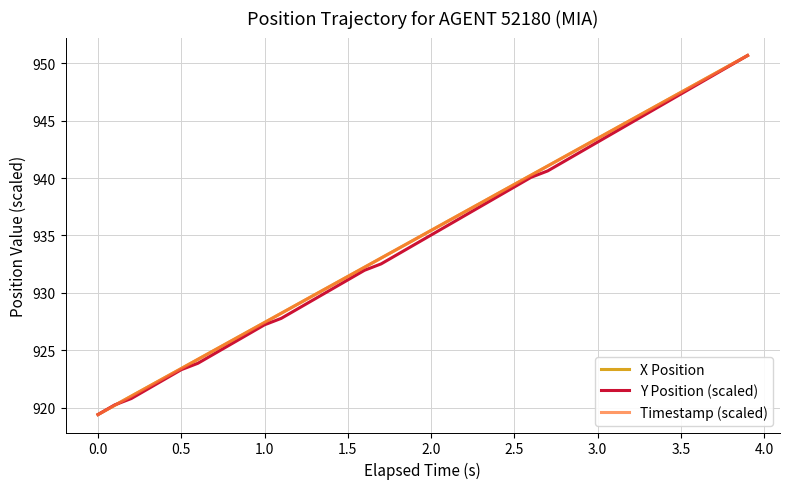

What is the maximum value for Y Position (scaled)?

950.7